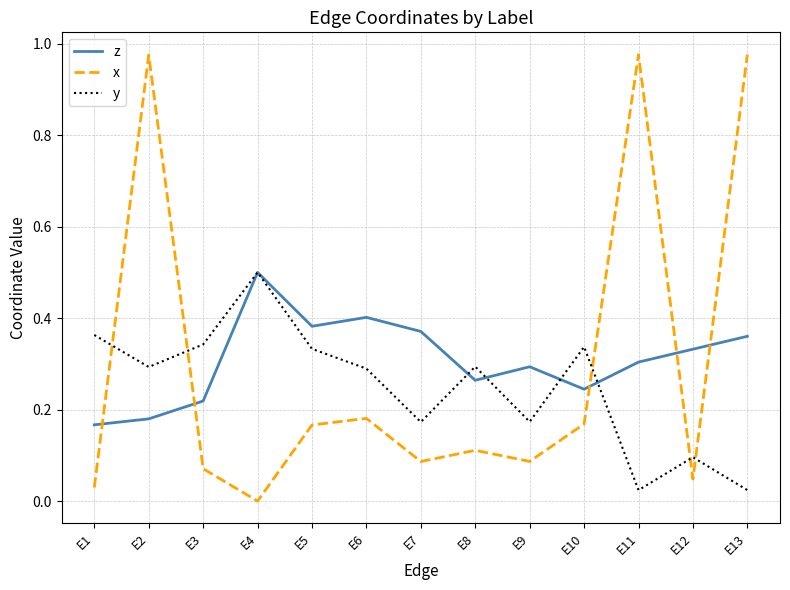

Which series has the largest total across all categories?

z